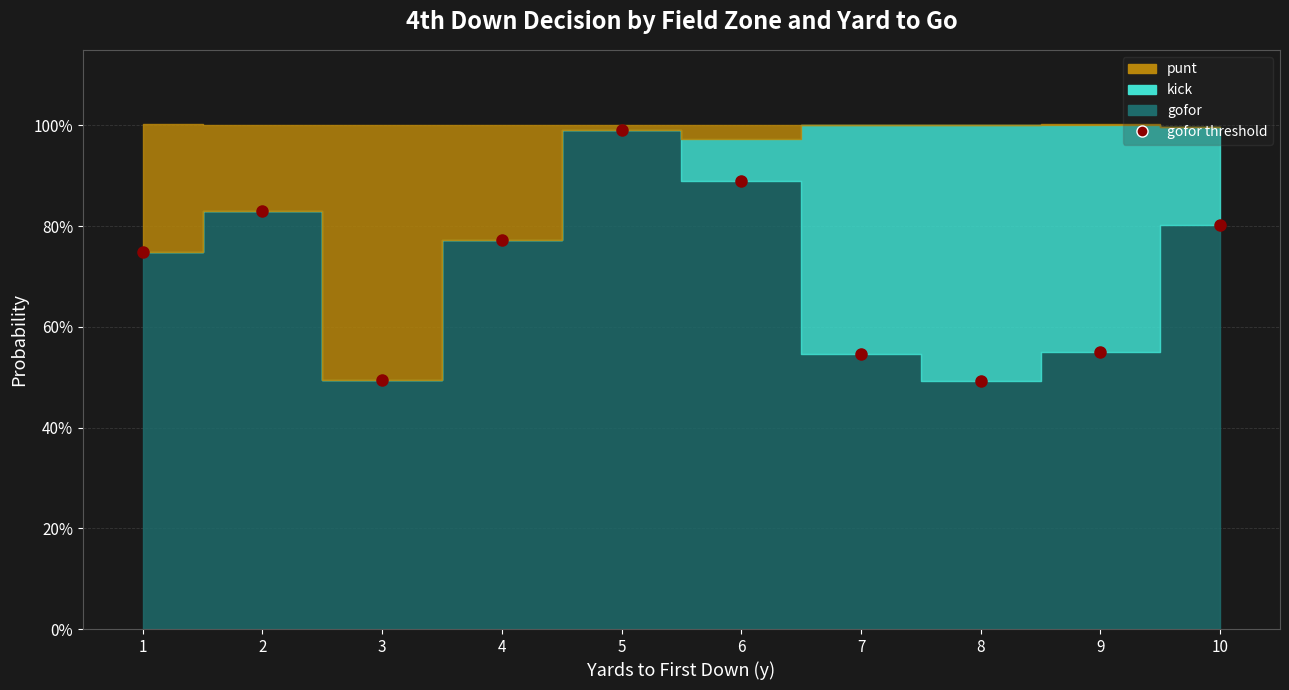

How many categories are shown in the chart?

10